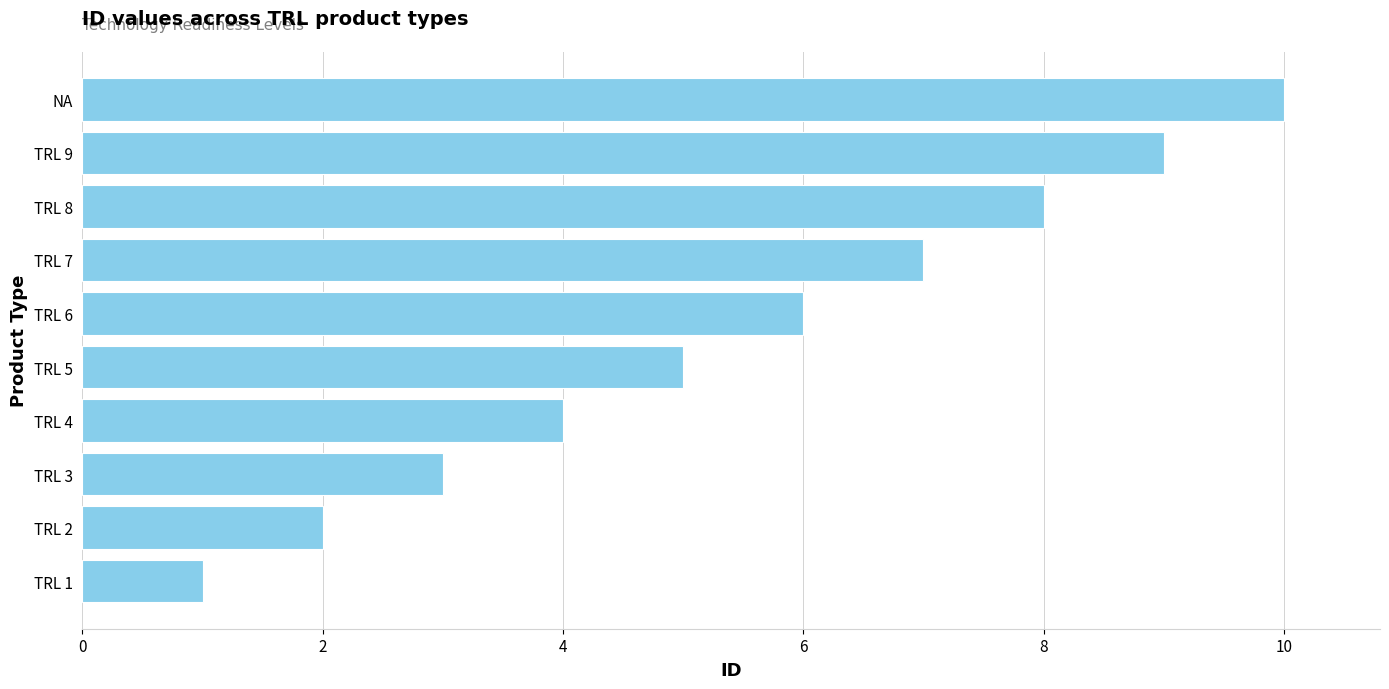

Does the chart contain stacked bars?

No